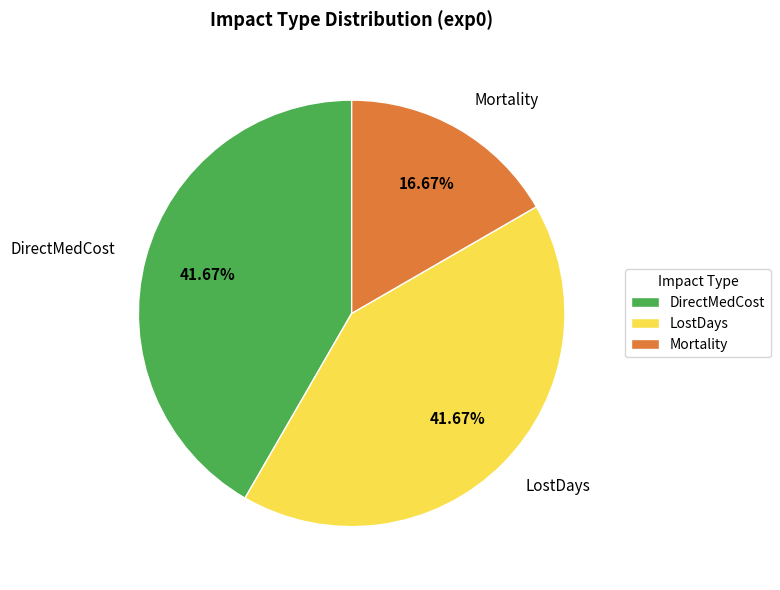

Approximately how many times larger is the value at DirectMedCost compared to LostDays?

1.0